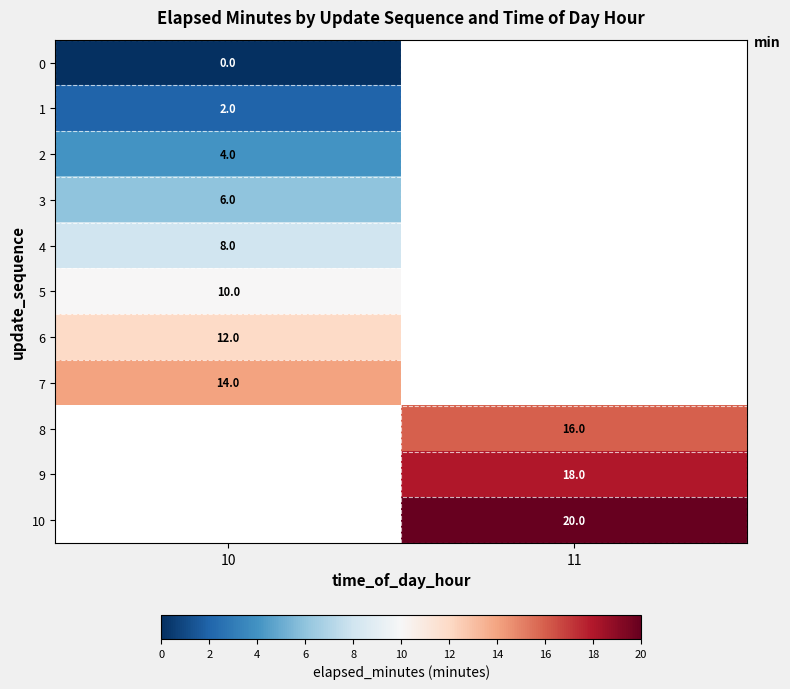

The value of 10 at 11 is 33. True or false?

False